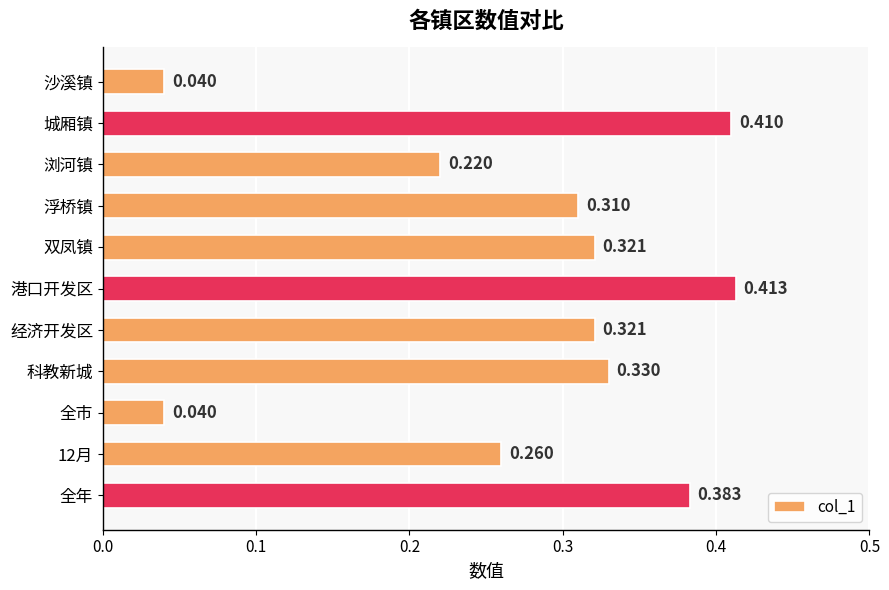

At which category does the chart reach its peak across all series?

港口开发区